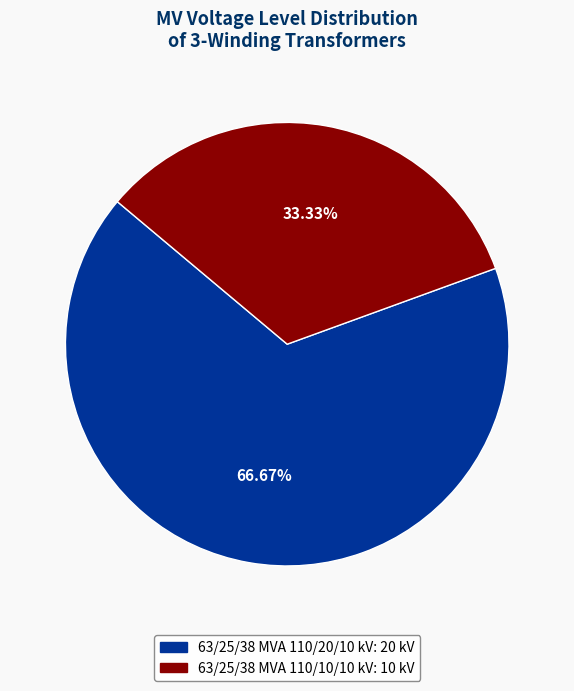

How many segments does this pie chart have?

2